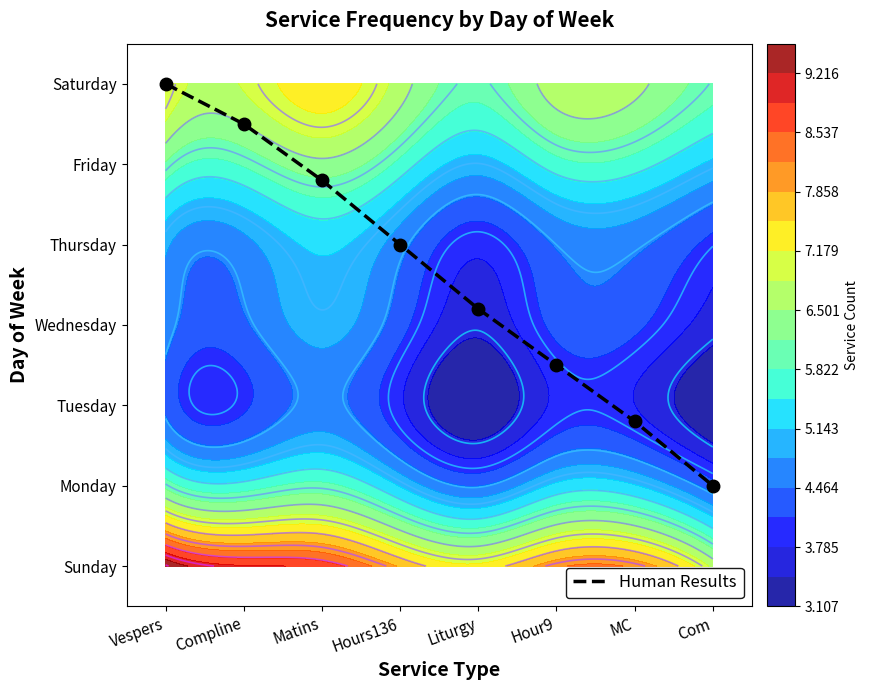

Reading left to right, what are all the values shown in this chart?

6.0	5.5	4.8	4.0	3.2	2.5	1.8	1.0